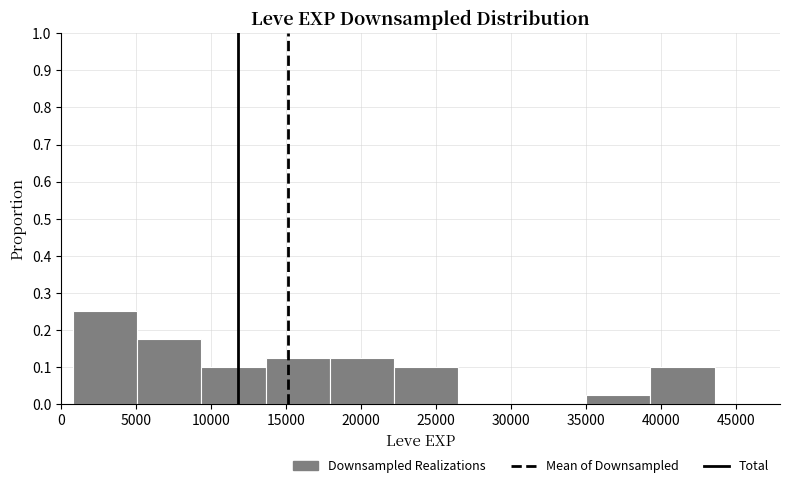

Reading left to right, list every bar in this chart as the range it spans on the x-axis followed by its height. Neither the bar edges nor the heights are printed on the chart, so give them approximately, as read against the axes.

1000 to 5000: 0.25
5000 to 9500: 0.18
9500 to 13500: 0.10
13500 to 18000: 0.13
18000 to 22000: 0.13
22000 to 26500: 0.10
26500 to 31000: 0
31000 to 35000: 0
35000 to 39500: 0.03
39500 to 43500: 0.10